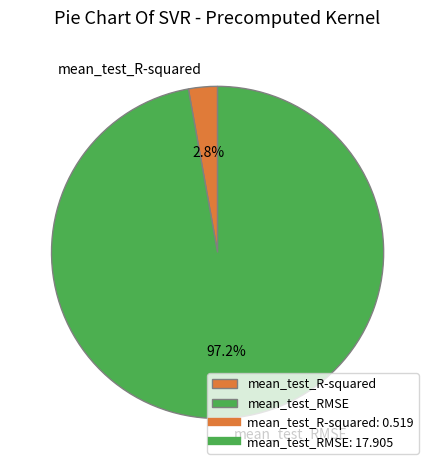

Which category accounts for the majority?

mean_test_RMSE